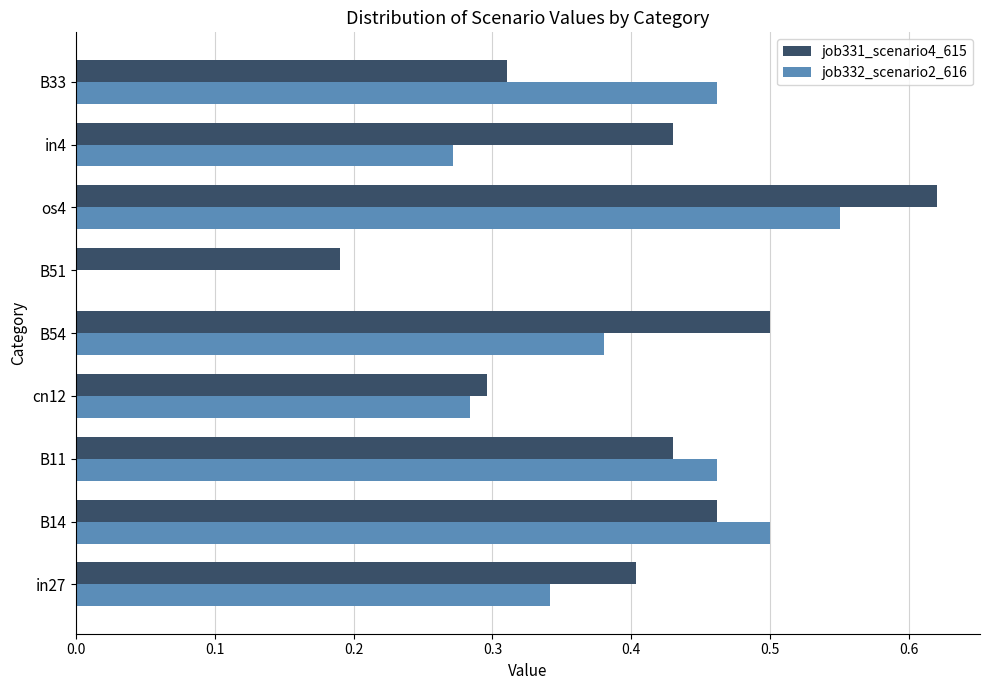

Which category has the highest value across all series?

os4